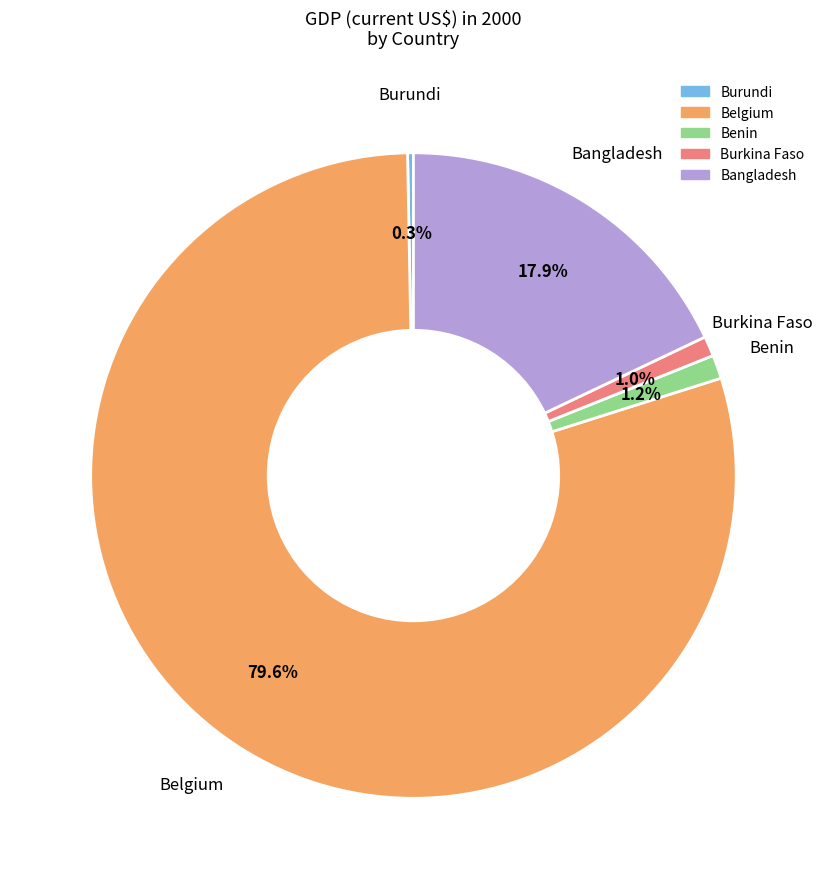

What percentage do Burundi and Bangladesh together represent?

18.2%